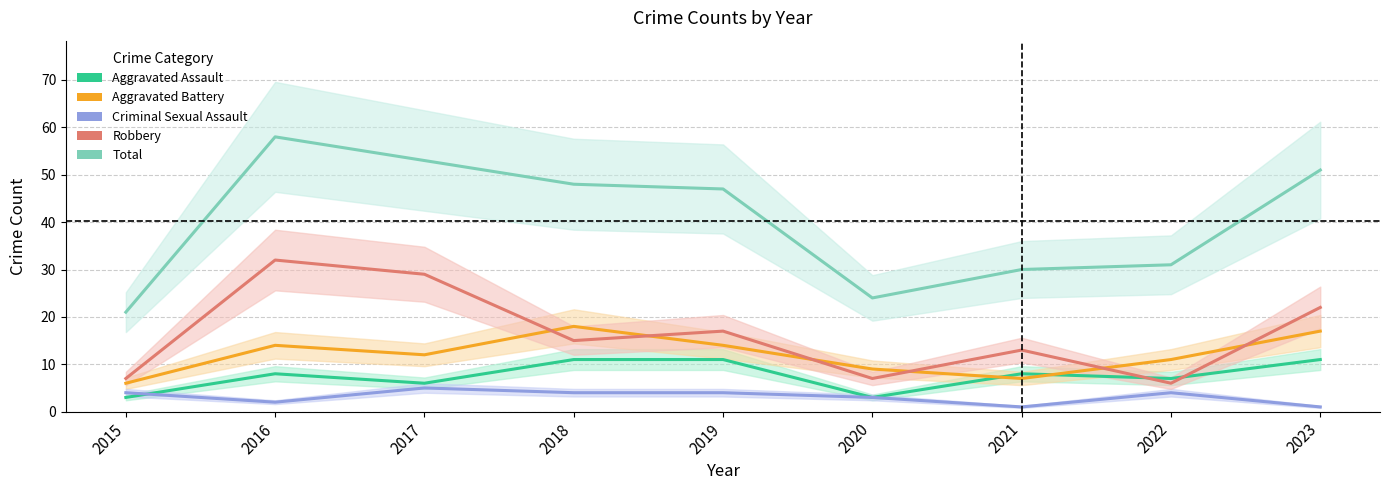

Where is the first local minimum for Criminal Sexual Assault?

2016